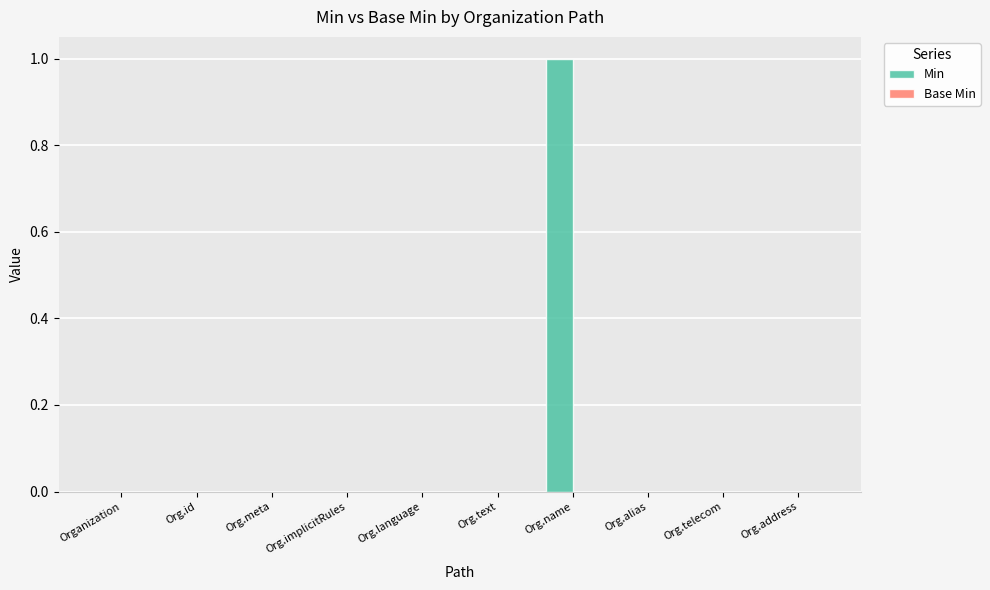

At which category does the chart reach its peak across all series?

Org.name